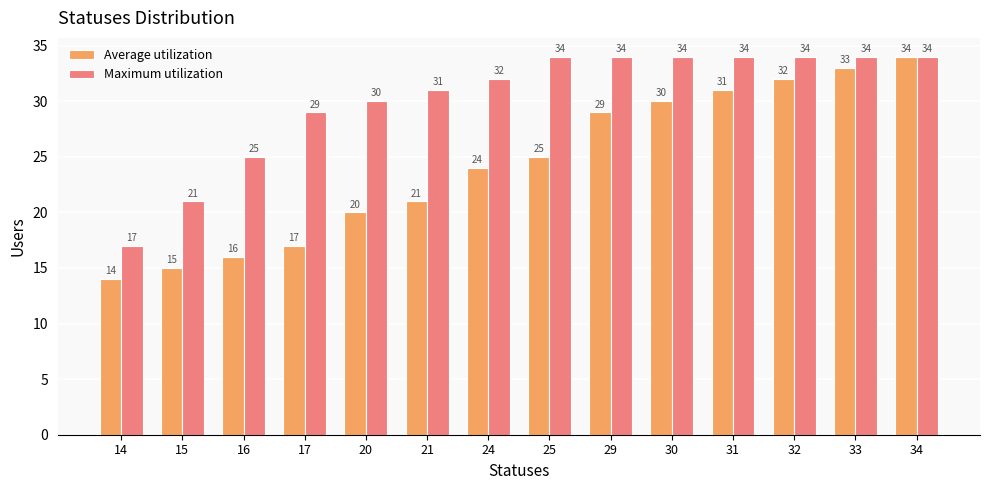

Where is Maximum utilization nearest to the value 25?

16